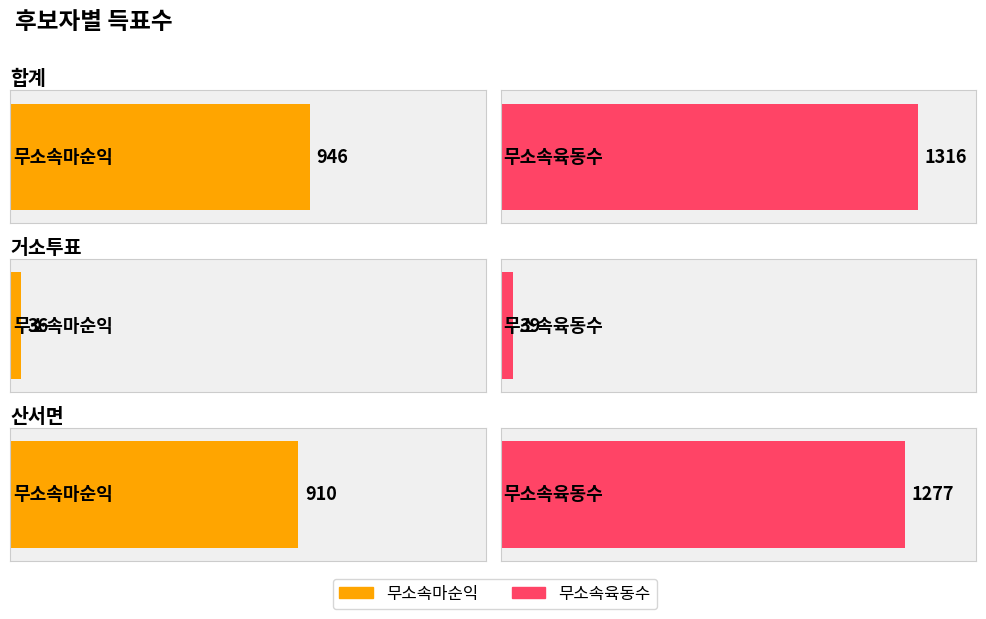

What is the smallest value displayed?

36